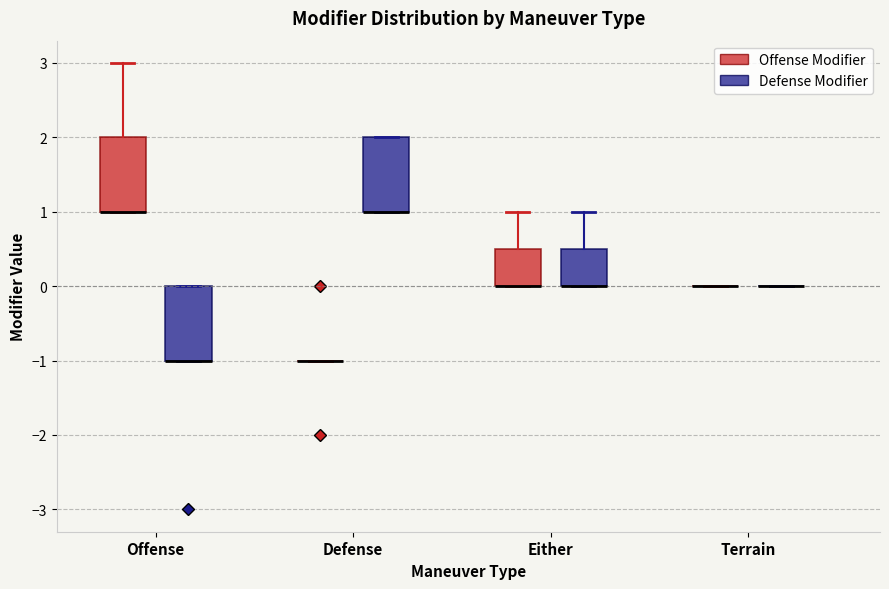

Reading left to right, read every box against the y-axis: the position of its median line, the range the box covers, and the ends of its whiskers. The values are not printed on the chart, so give them approximately, as read against the axis.

Offense (Offense Modifier): median 1.0 (drawn on the box's lower edge), box 1.0 to 2.0, whiskers 1.0 to 3.0
Offense (Defense Modifier): median -1.0 (drawn on the box's lower edge), box -1.0 to 0.0, whiskers -1.0 to 0.0
Defense (Offense Modifier): box collapsed to a line at -1.0, whiskers -1.0 to -1.0
Defense (Defense Modifier): median 1.0 (drawn on the box's lower edge), box 1.0 to 2.0, whiskers 1.0 to 2.0
Either (Offense Modifier): median 0.0 (drawn on the box's lower edge), box 0.0 to 0.5, whiskers 0.0 to 1.0
Either (Defense Modifier): median 0.0 (drawn on the box's lower edge), box 0.0 to 0.5, whiskers 0.0 to 1.0
Terrain (Offense Modifier): box collapsed to a line at 0.0, whiskers 0.0 to 0.0
Terrain (Defense Modifier): box collapsed to a line at 0.0, whiskers 0.0 to 0.0